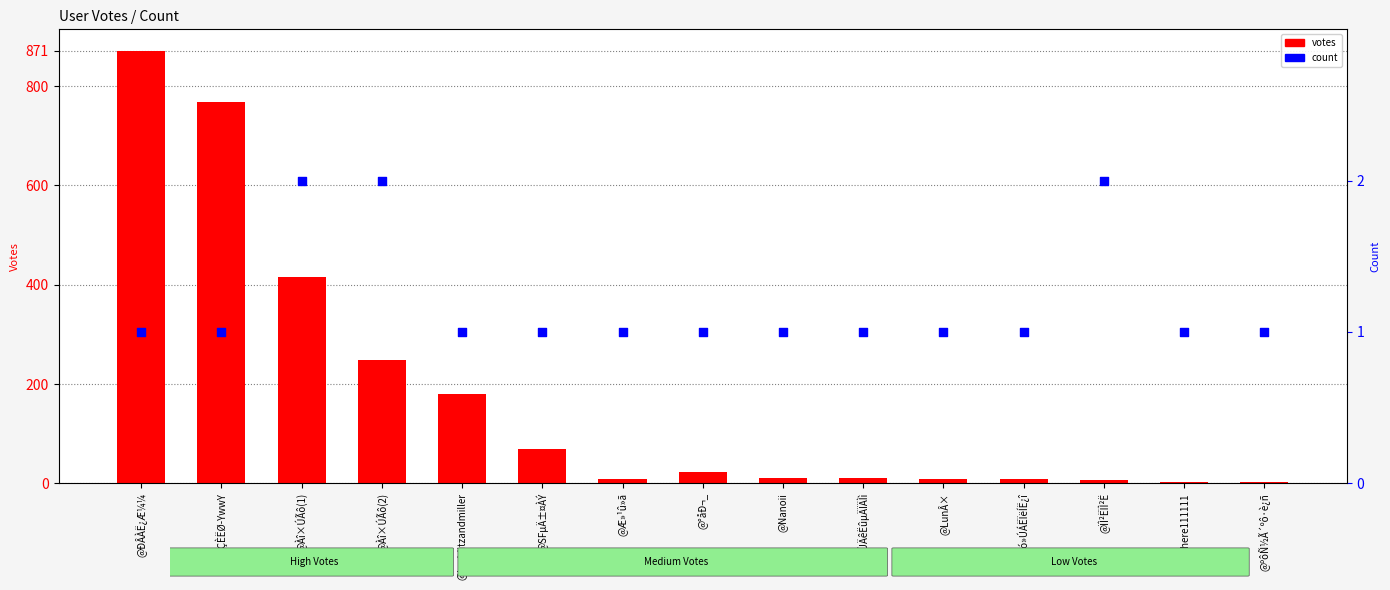

Is the value of count at @here111111 greater than the value of votes at @Àî×ÚÃô(1)?

No